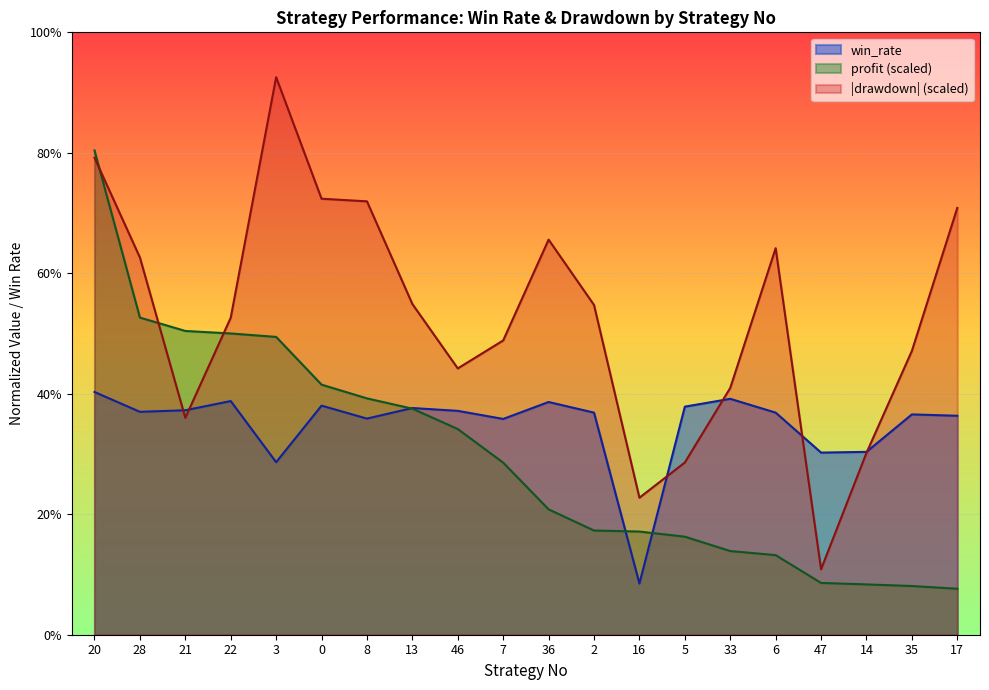

Reading left to right, transcribe all the data shown in this chart.

20=0.4	28=0.4	21=0.4	22=0.4	3=0.3	0=0.4	8=0.4	13=0.4	46=0.4	7=0.4	36=0.4	2=0.4	16=0.1	5=0.4	33=0.4	6=0.4	47=0.3	14=0.3	35=0.4	17=0.4